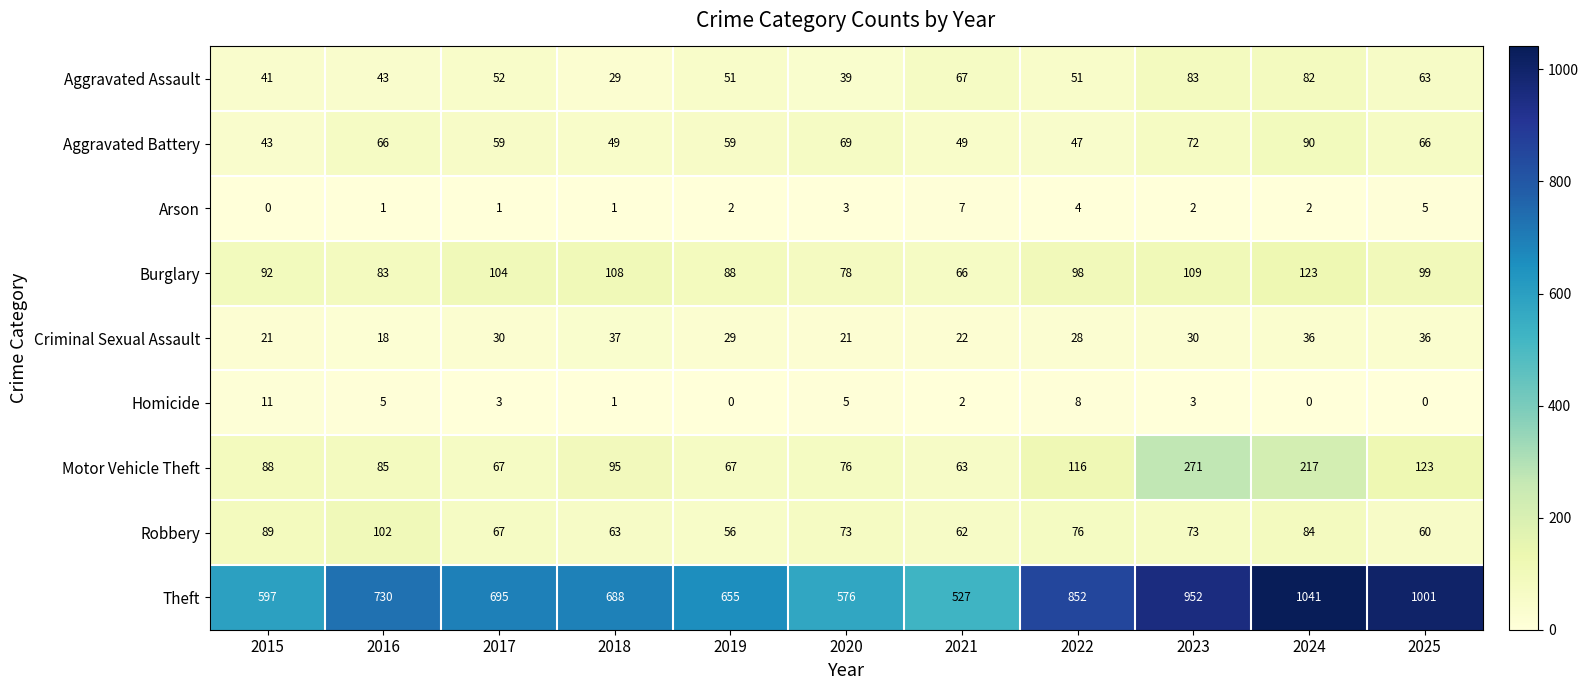

At 2025, list the series in order from smallest to largest.

Homicide, Arson, Criminal Sexual Assault, Robbery, Aggravated Assault, Aggravated Battery, Burglary, Motor Vehicle Theft, Theft